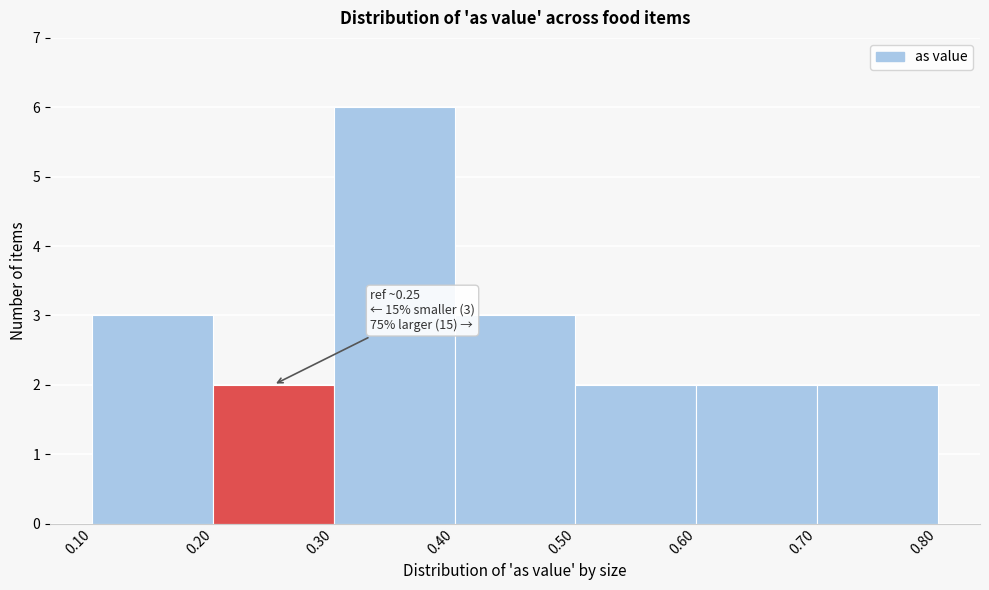

Over which range of the x-axis is the bar tallest?

0.30 to 0.40